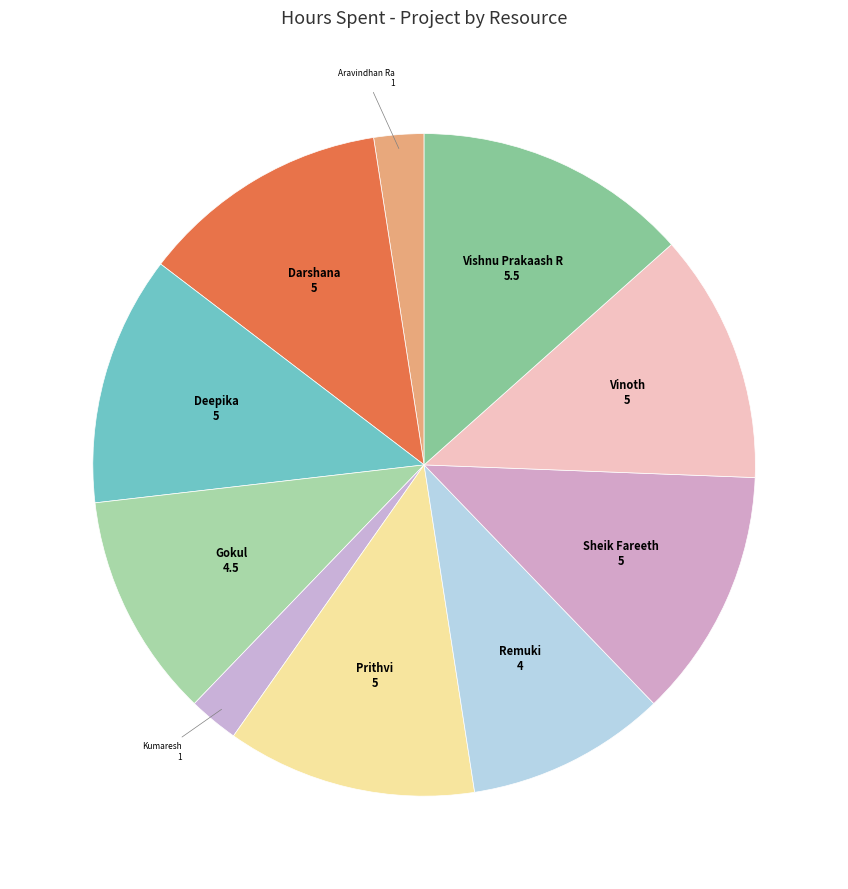

Do Kumaresh and Vishnu Prakaash R together represent more than half of the pie?

No